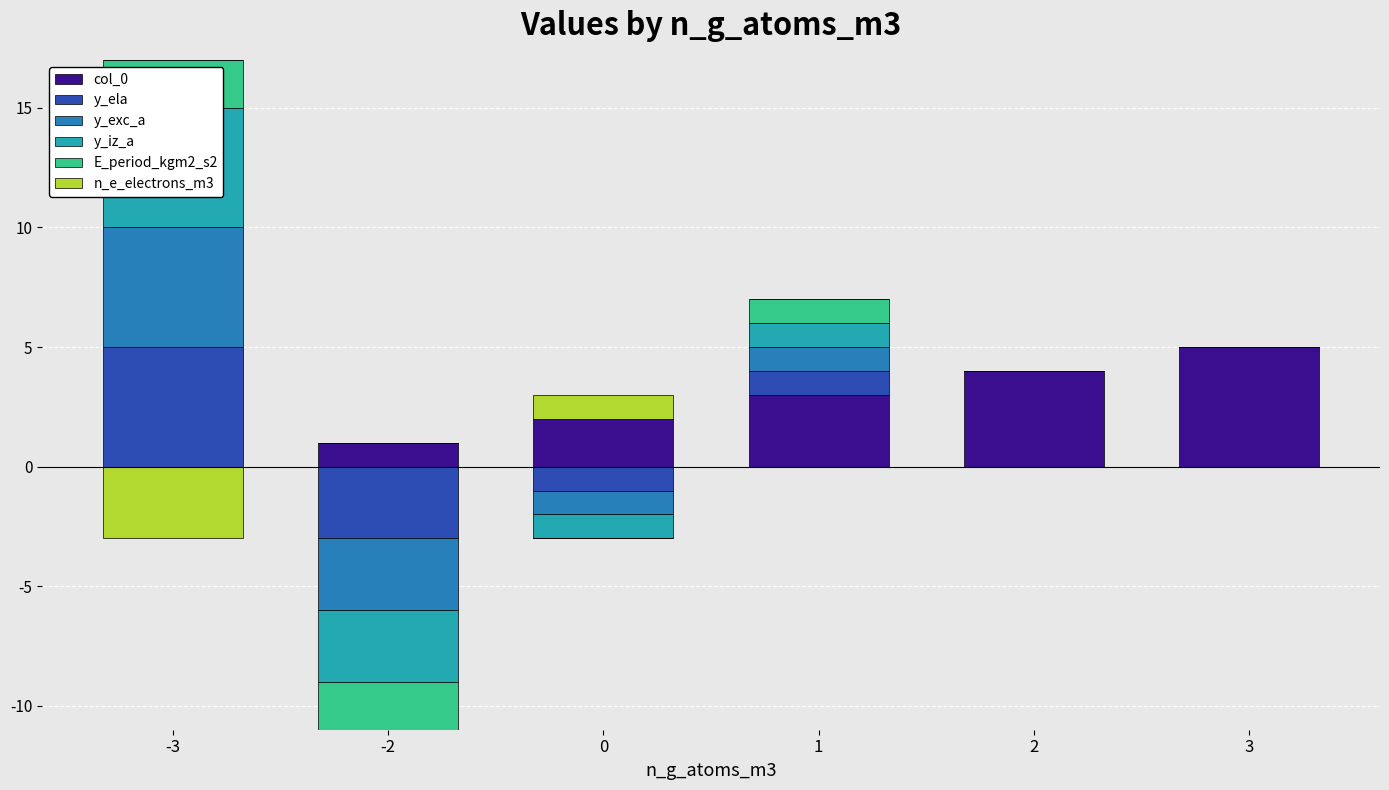

How many values in the y_ela series exceed 0?

2